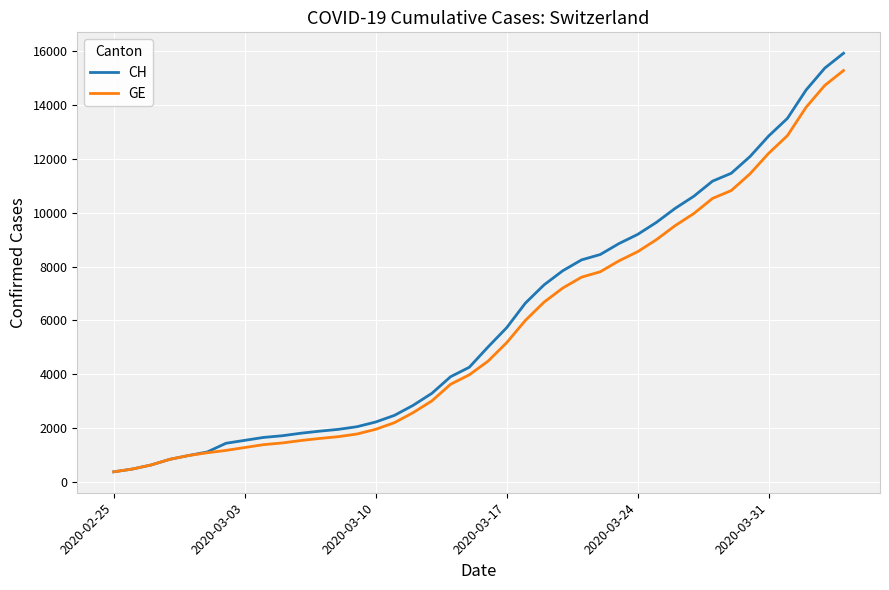

Which series has the widest spread of values?

CH